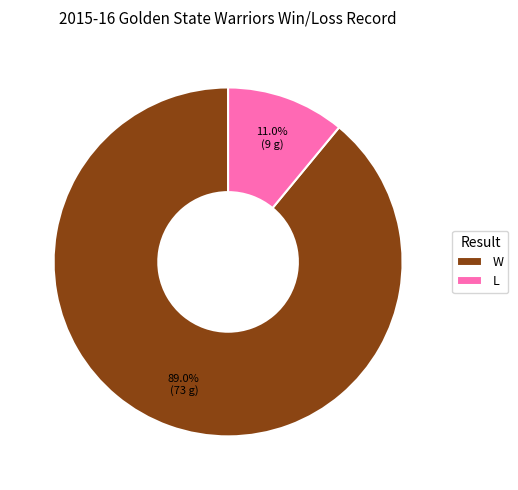

Is it true that L is 6% of the pie?

False